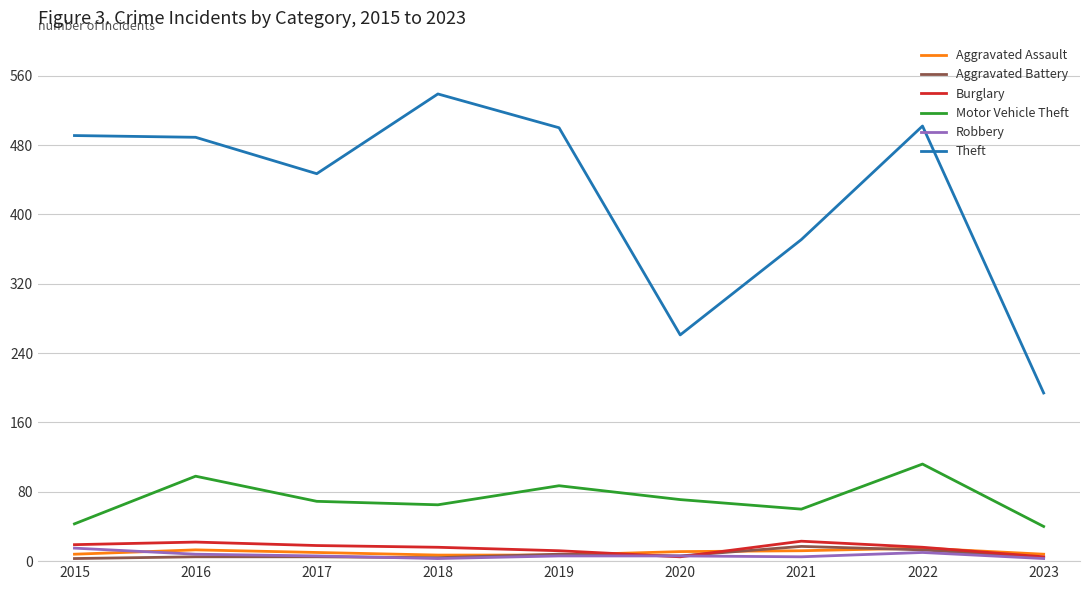

At which label does Robbery first exceed 6?

2015